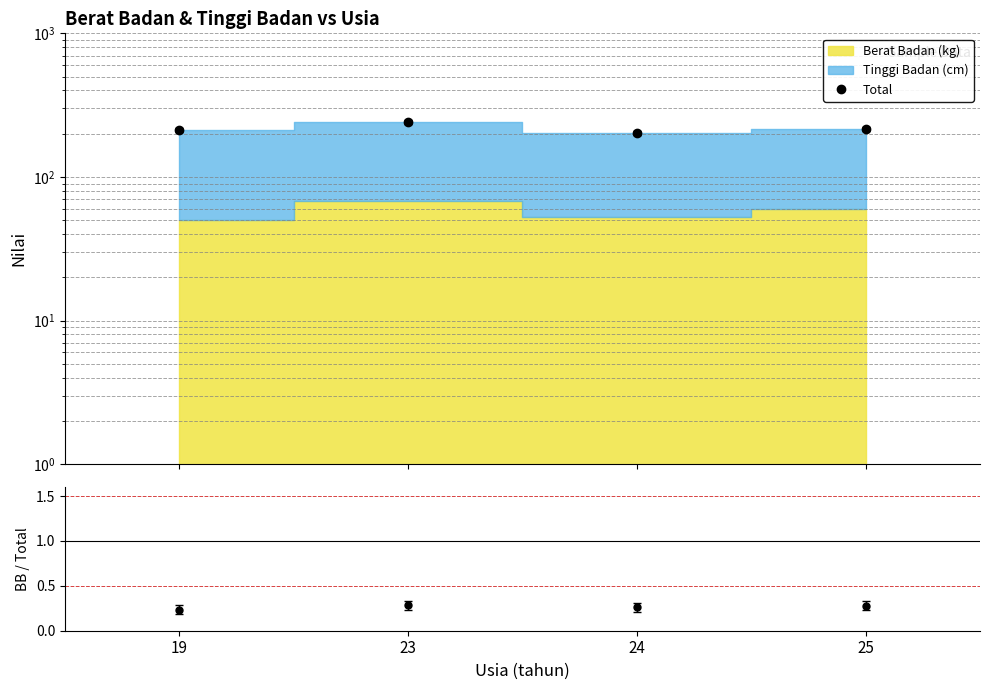

Reading left to right, extract all data points from this chart.

Total: 19=212.0	23=240.0	24=203.0	25=215.0
Ratio BB / Total: 19=0.2	23=0.3	24=0.3	25=0.3